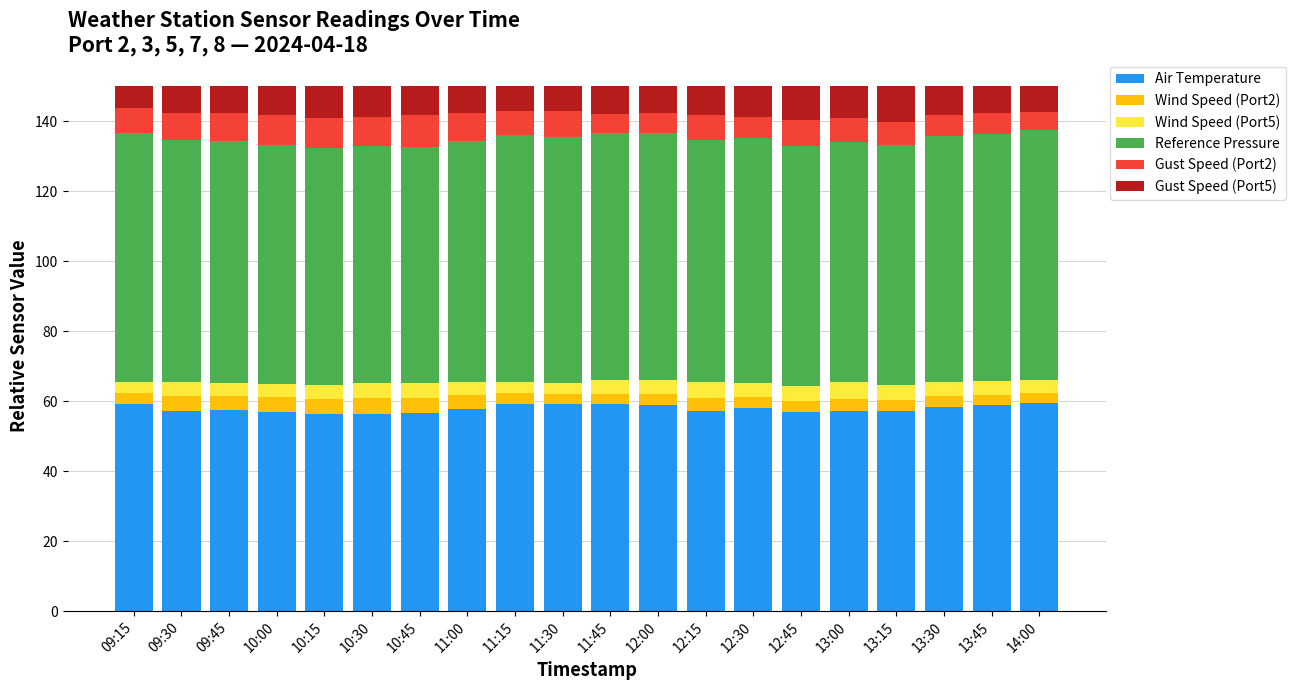

What is the maximum value for Air Temperature?

59.5